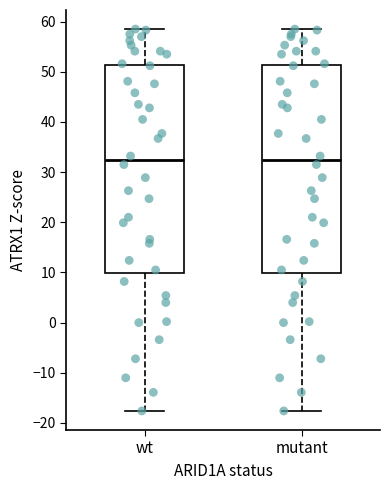

Where is the lower edge of the box for wt on the y-axis? The values are not printed on the chart, so give them approximately, as read against the axis.

10